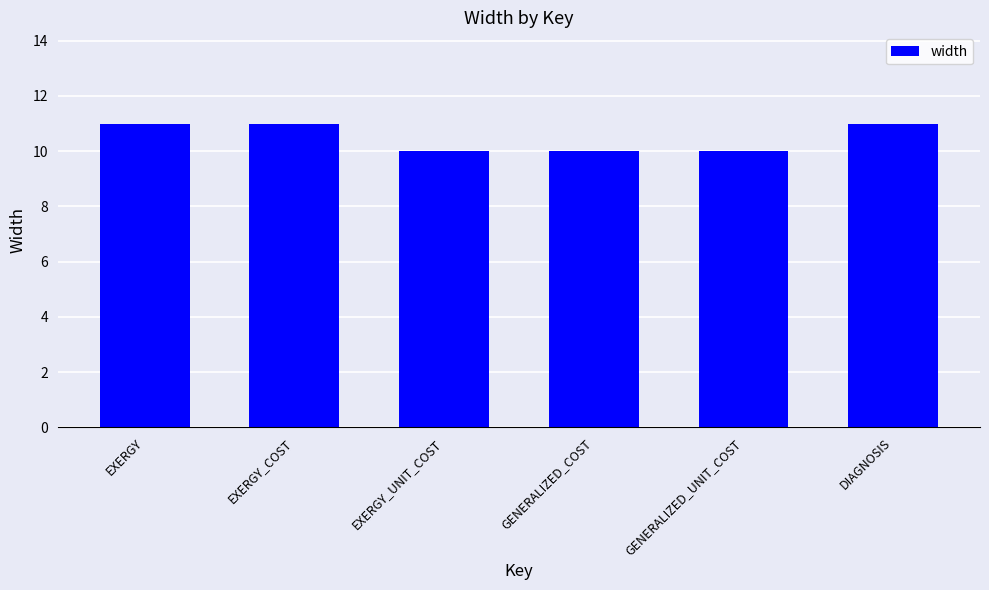

Count the number of categories in the chart.

6